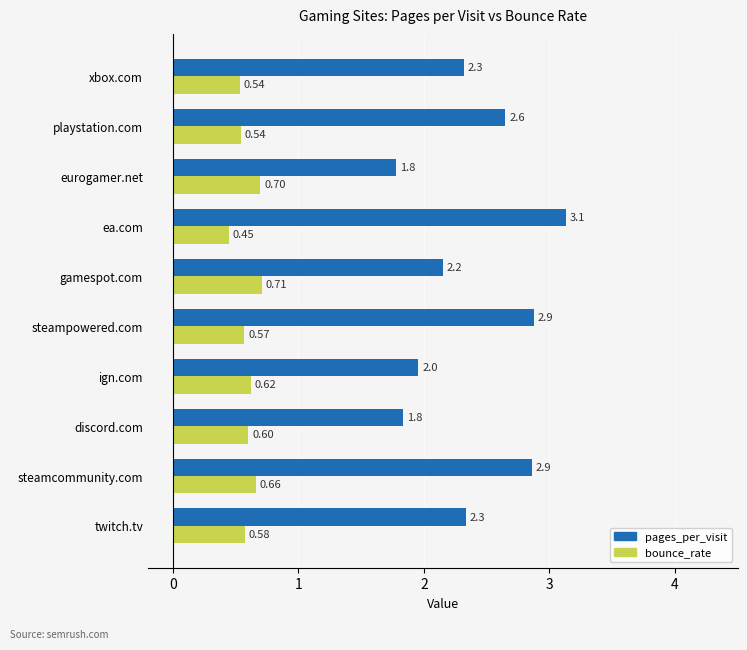

Which category has the lowest value in the bounce_rate series?

ea.com